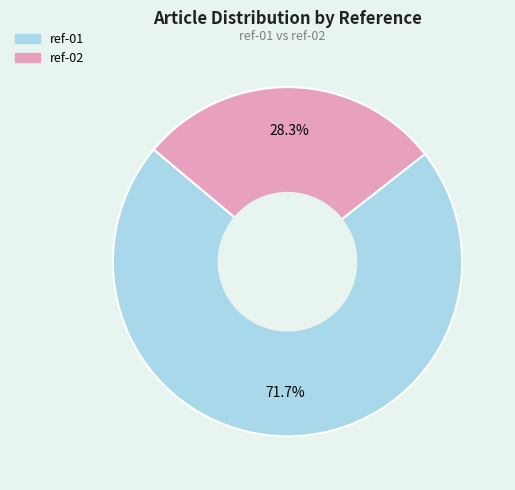

Between ref-01 and ref-02, which is larger?

ref-01